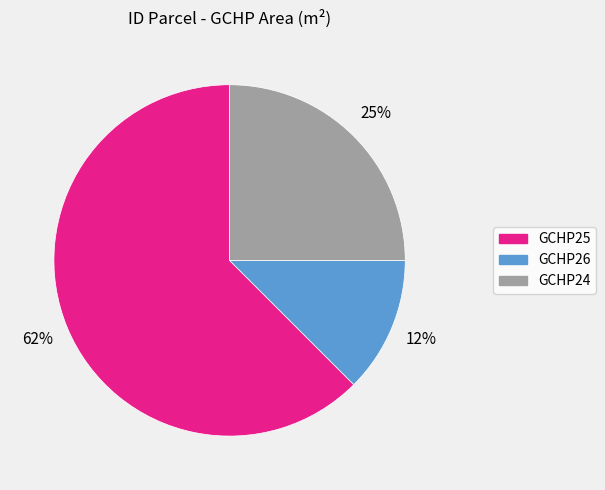

Is there any slice that represents more than half of the pie?

Yes